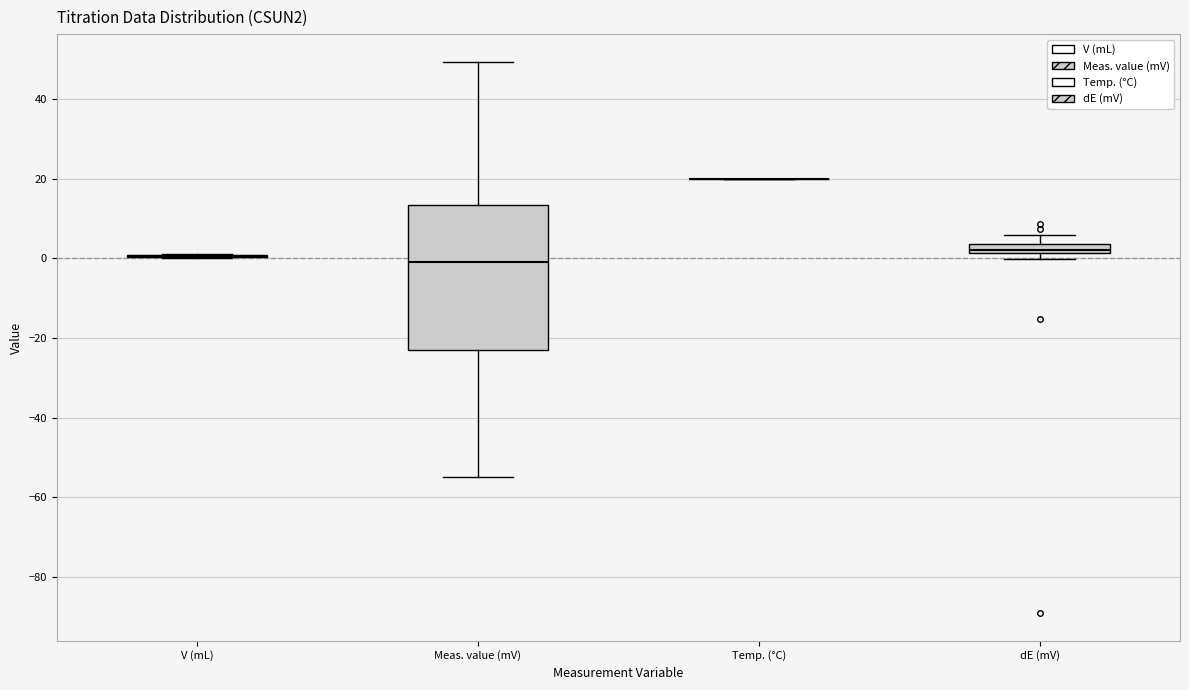

Where is the upper edge of the box for dE (mV) on the y-axis? The values are not printed on the chart, so give them approximately, as read against the axis.

4